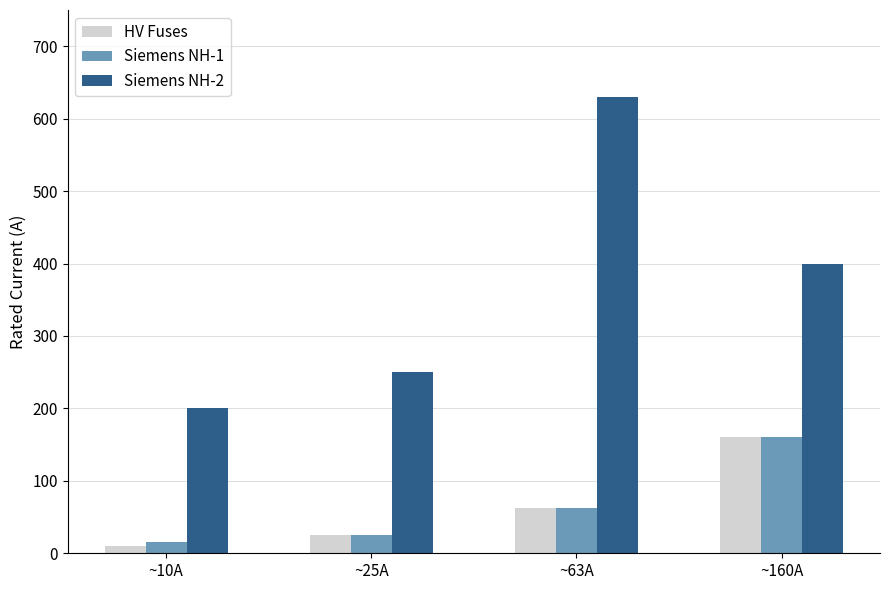

What is the approximate value of Siemens NH-2 at ~25A, to the nearest 5?

250